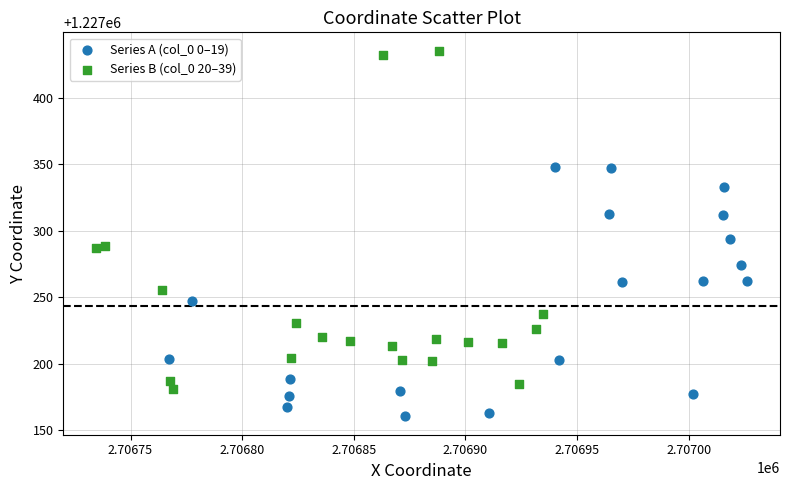

Which series has the largest Y range (max minus min)?

Series B (col_0 20–39)